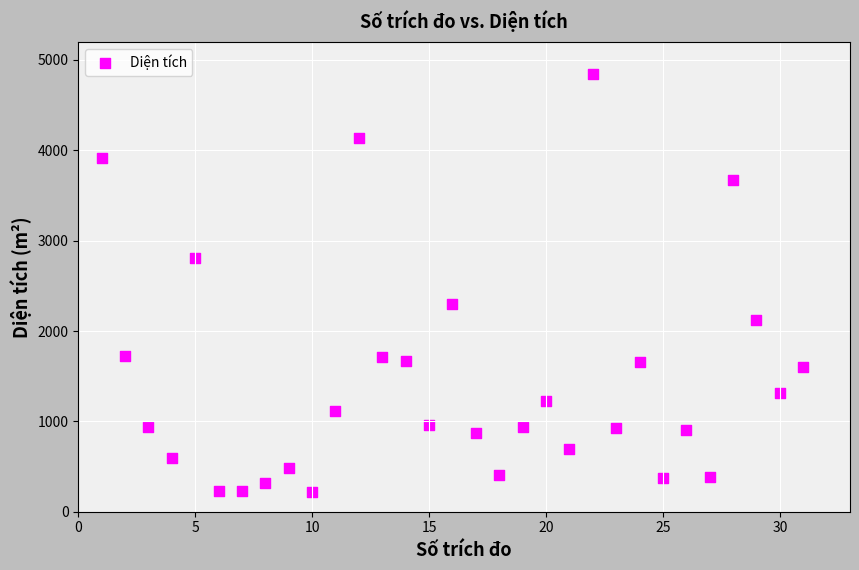

What is the range of Y values (max minus min)?

4634.8